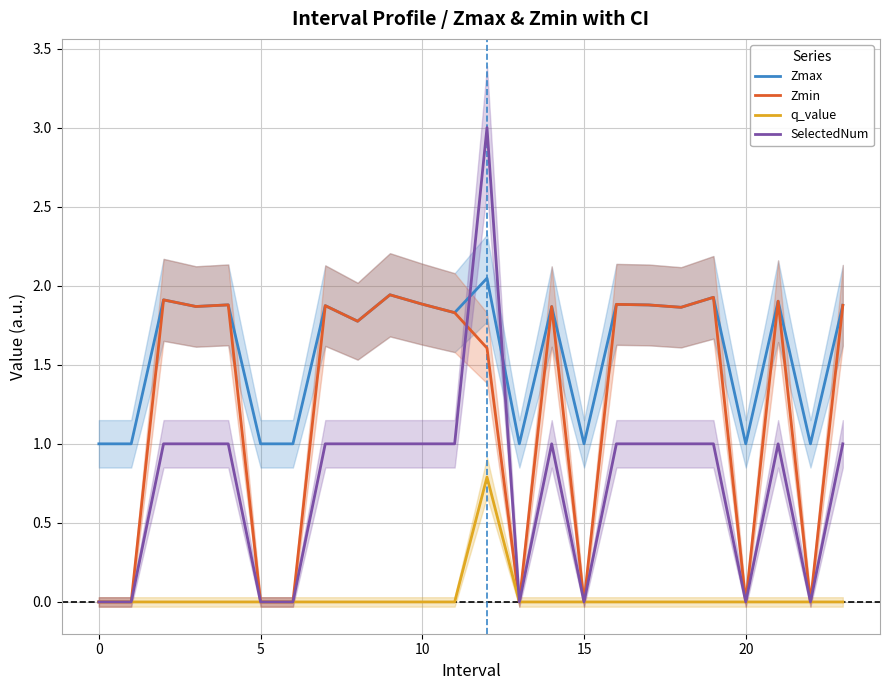

How many positive values does the Zmin series have?

16